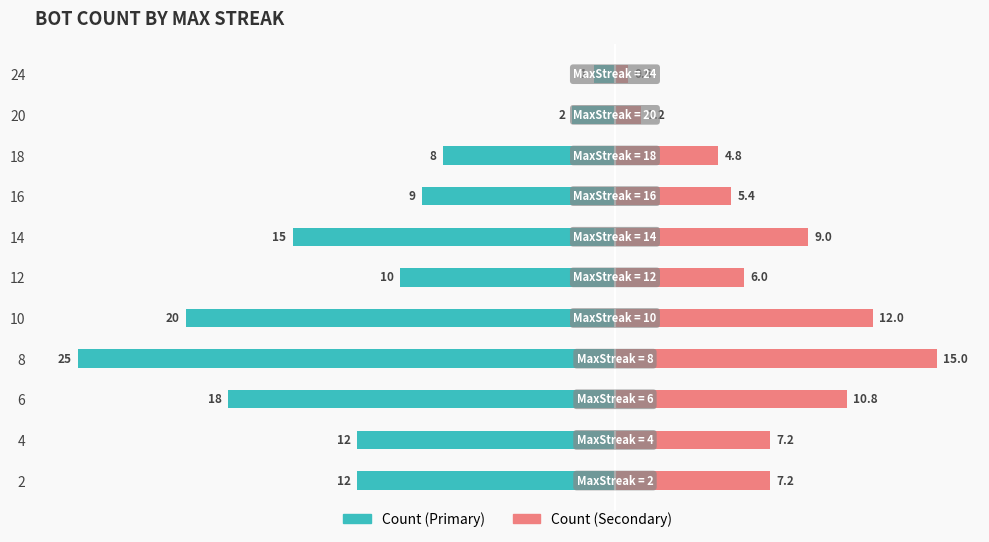

Which series has the largest range (max minus min)?

Count of Bots (Left)